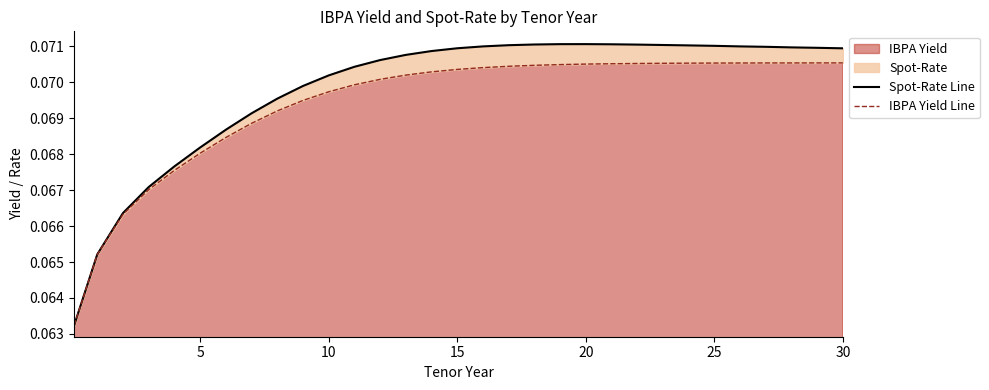

What value does the Spot-Rate Line series have at 29?

0.1